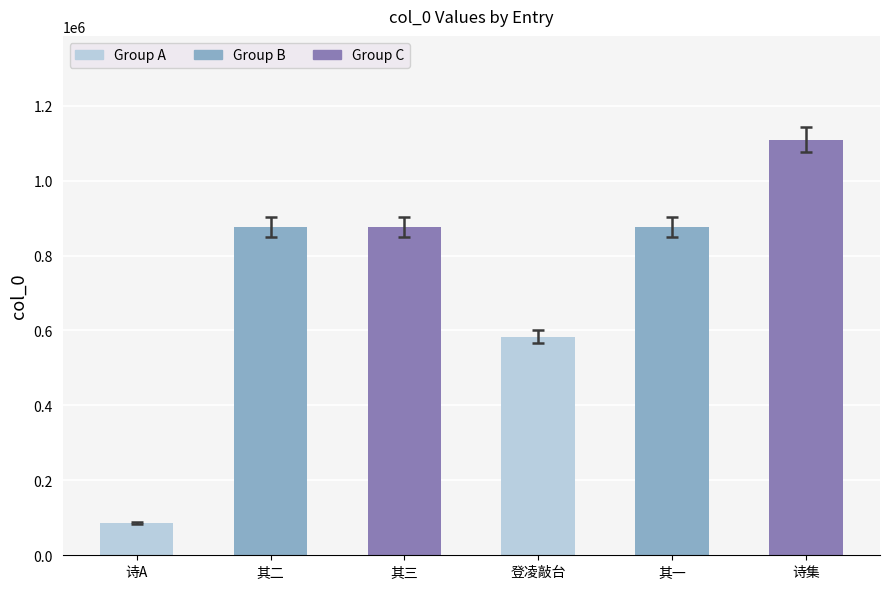

What is the label of the 1st bar from the right?

诗集